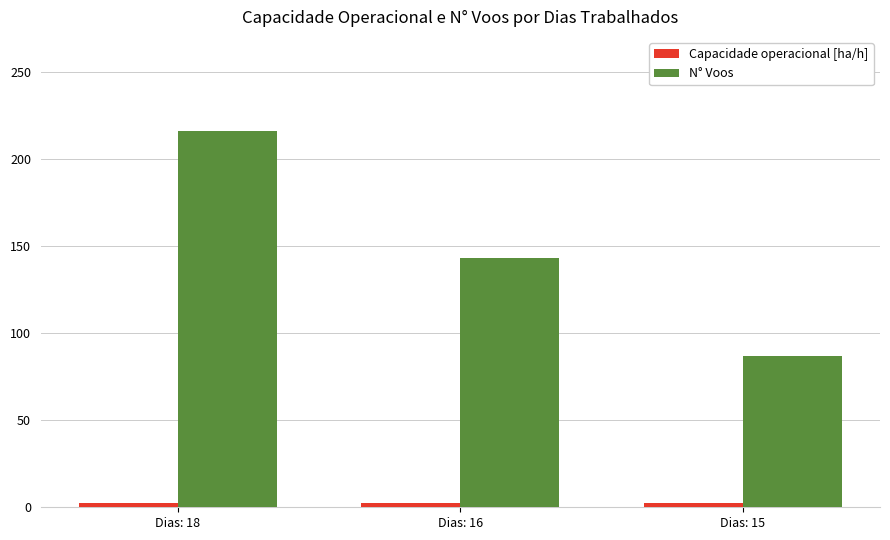

Where is N° Voos nearest to the value 151?

Dias: 16